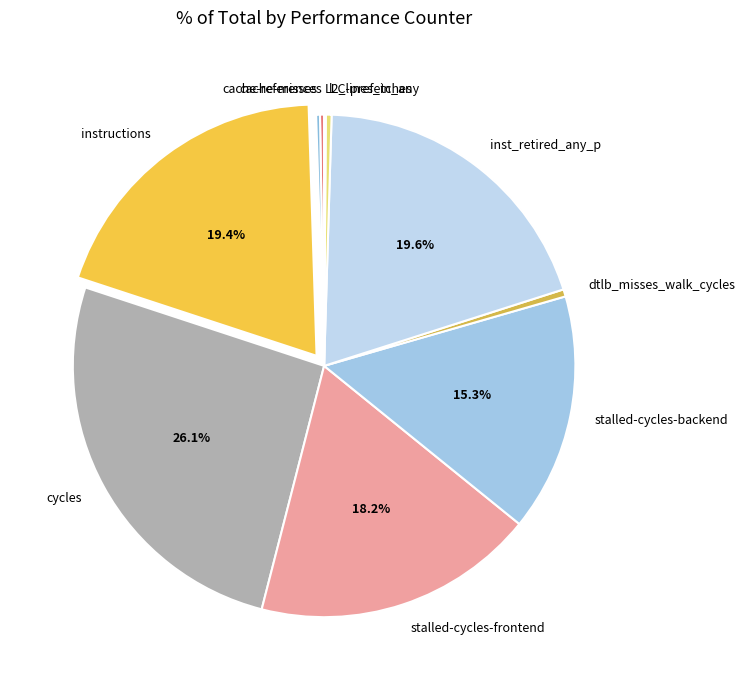

Approximately how many times larger is the value at stalled-cycles-backend compared to l2_lines_in_any?

41.2